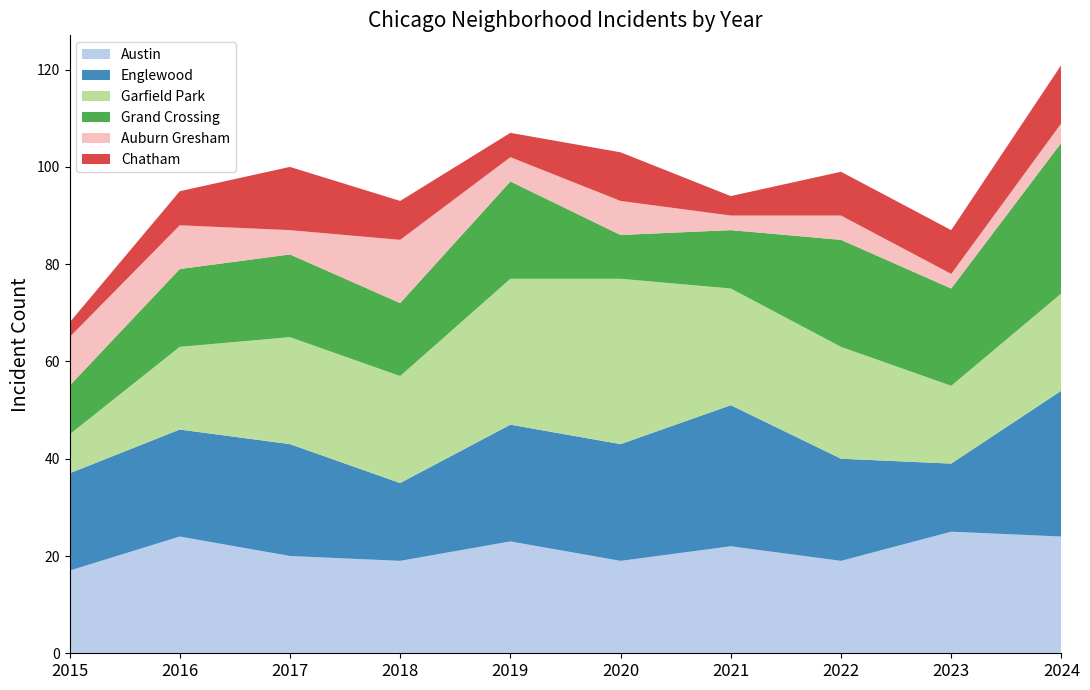

Reading right to left, what are all the values shown in this chart?

Austin: 2024=24	2023=25	2022=19	2021=22	2020=19	2019=23	2018=19	2017=20	2016=24	2015=17
Englewood: 2024=30	2023=14	2022=21	2021=29	2020=24	2019=24	2018=16	2017=23	2016=22	2015=20
Garfield Park: 2024=20	2023=16	2022=23	2021=24	2020=34	2019=30	2018=22	2017=22	2016=17	2015=8
Grand Crossing: 2024=31	2023=20	2022=22	2021=12	2020=9	2019=20	2018=15	2017=17	2016=16	2015=10
Auburn Gresham: 2024=4	2023=3	2022=5	2021=3	2020=7	2019=5	2018=13	2017=5	2016=9	2015=10
Chatham: 2024=12	2023=9	2022=9	2021=4	2020=10	2019=5	2018=8	2017=13	2016=7	2015=3